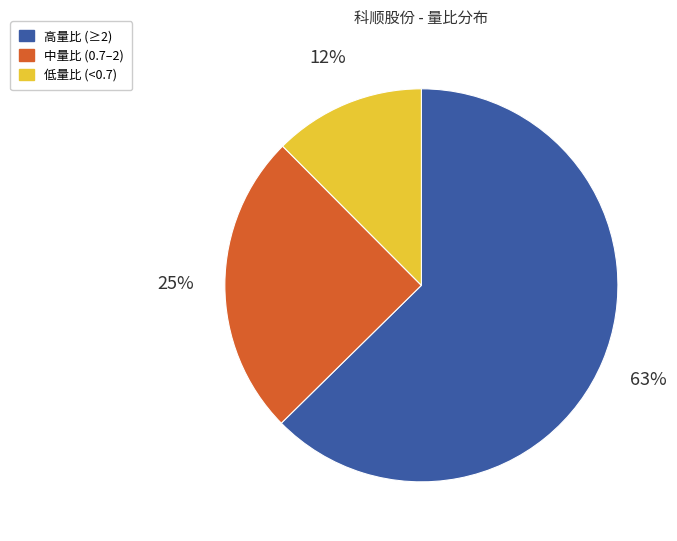

To the nearest percent, what is the average slice percentage?

33%